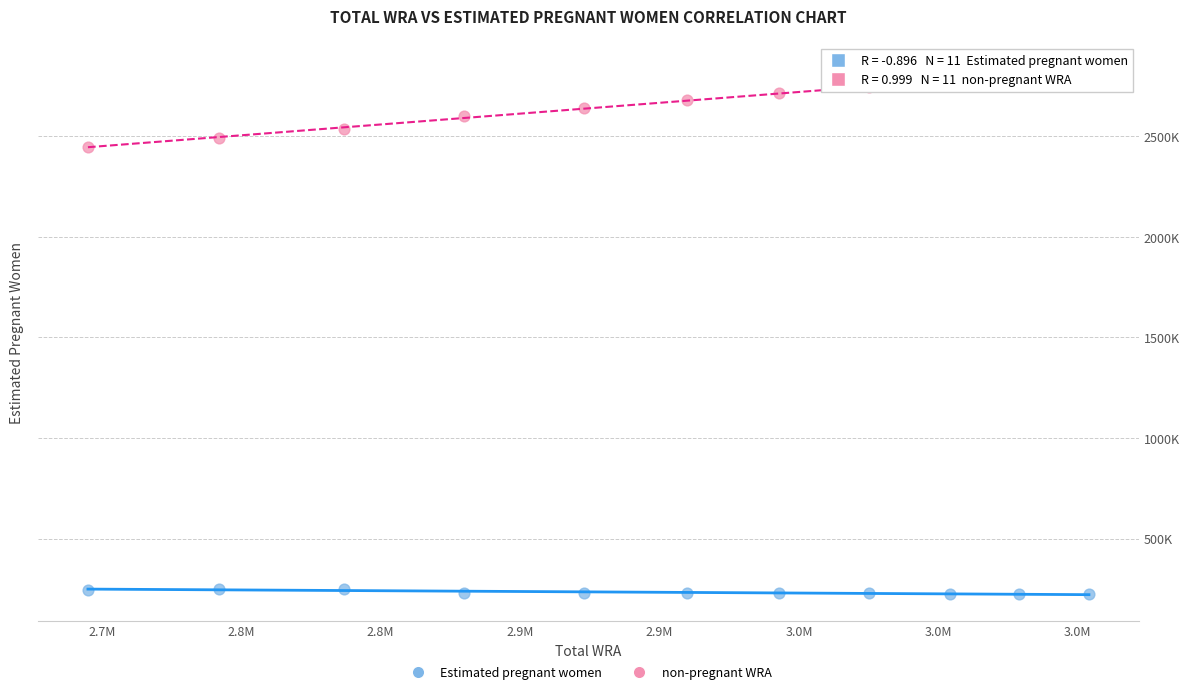

Which series contains the lowest Y value?

Estimated pregnant women